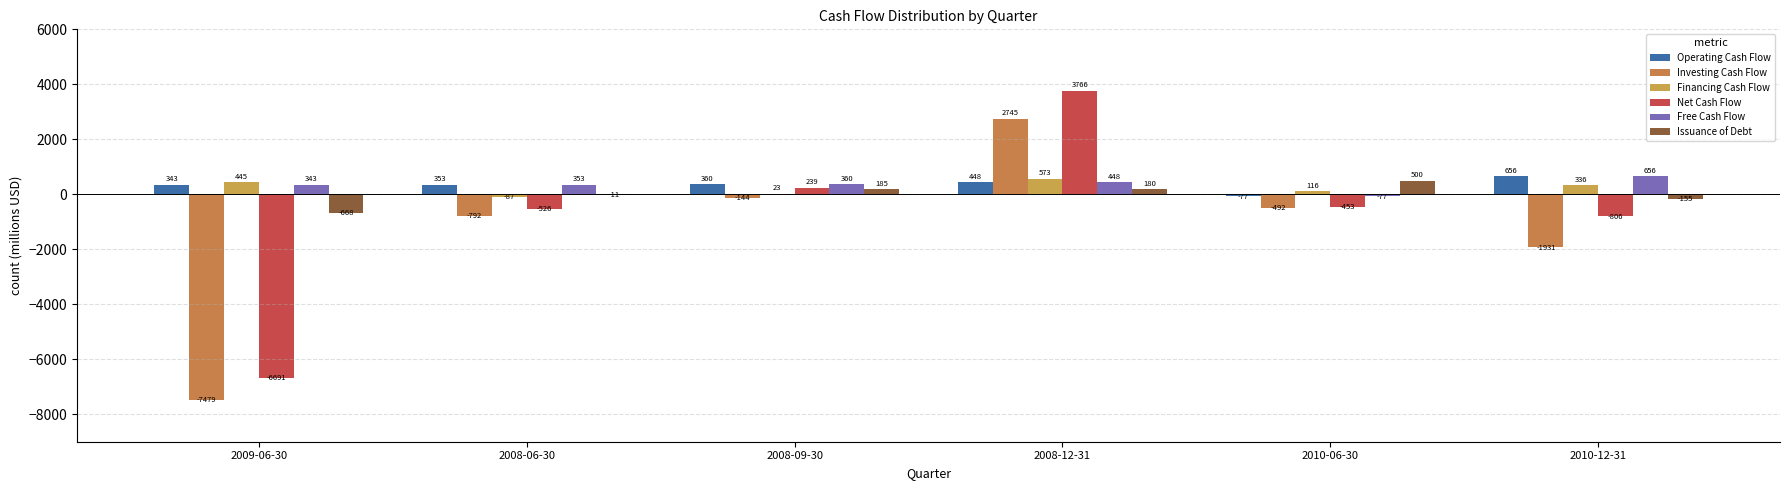

List the labels in order of Net Cash Flow value, smallest first.

2009-06-30, 2010-12-31, 2008-06-30, 2010-06-30, 2008-09-30, 2008-12-31